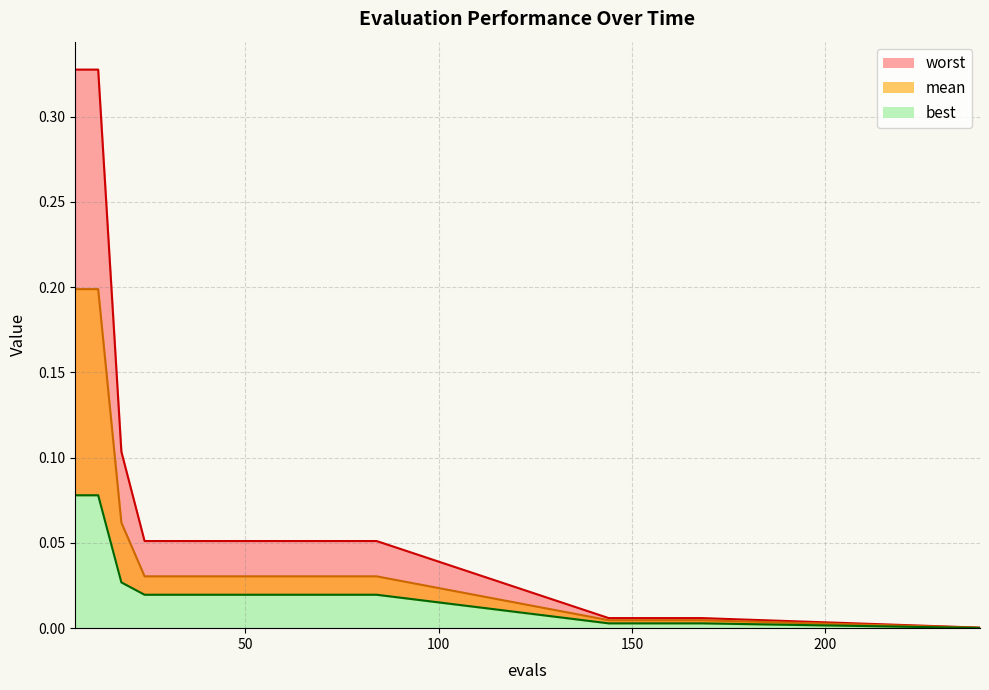

At how many categories does at least one series exceed 0?

20